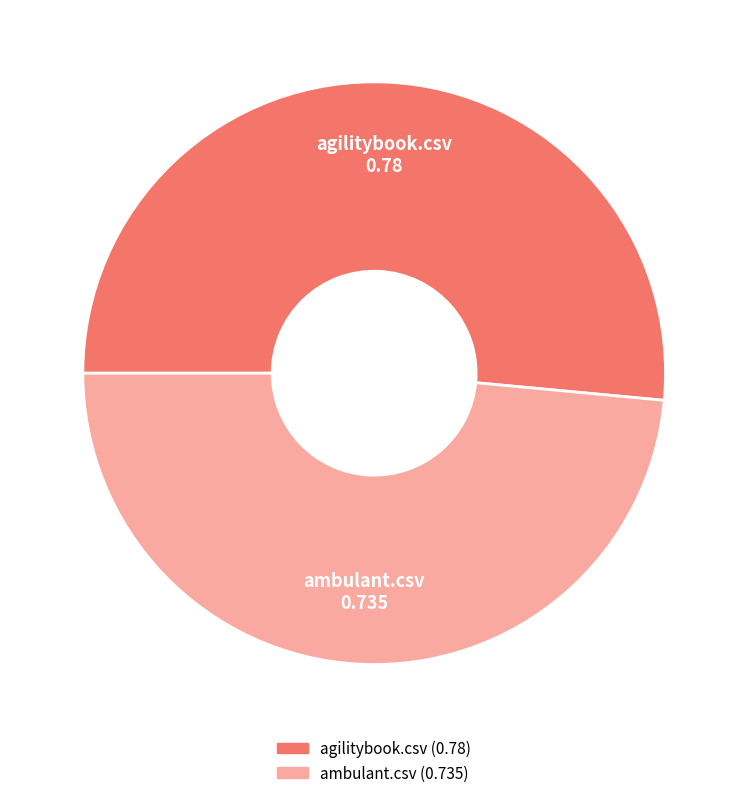

Between ambulant.csv and agilitybook.csv, which is larger?

agilitybook.csv